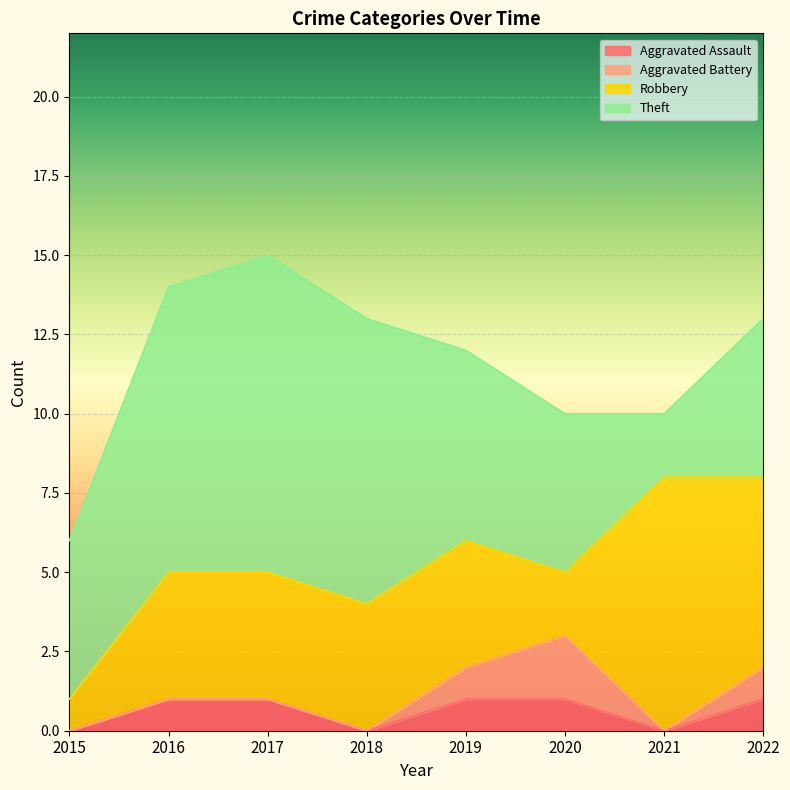

How many lines are shown in the chart?

4